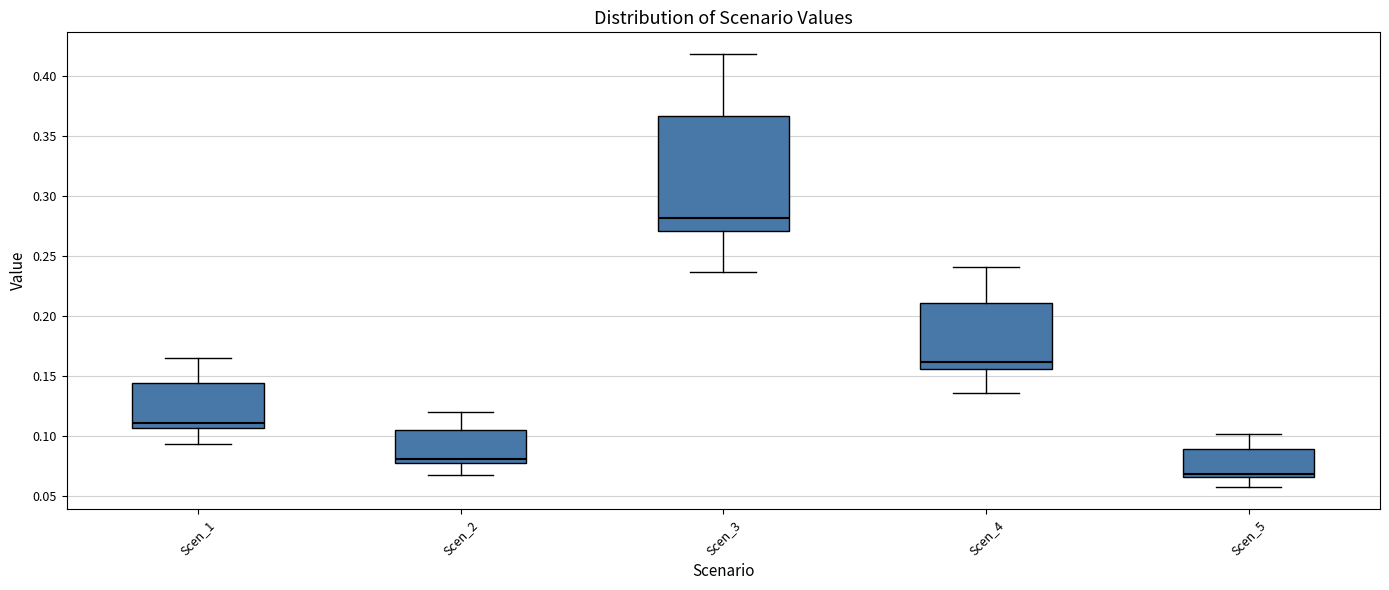

Where is the upper edge of the box for Scen_3 on the y-axis? The values are not printed on the chart, so give them approximately, as read against the axis.

0.365